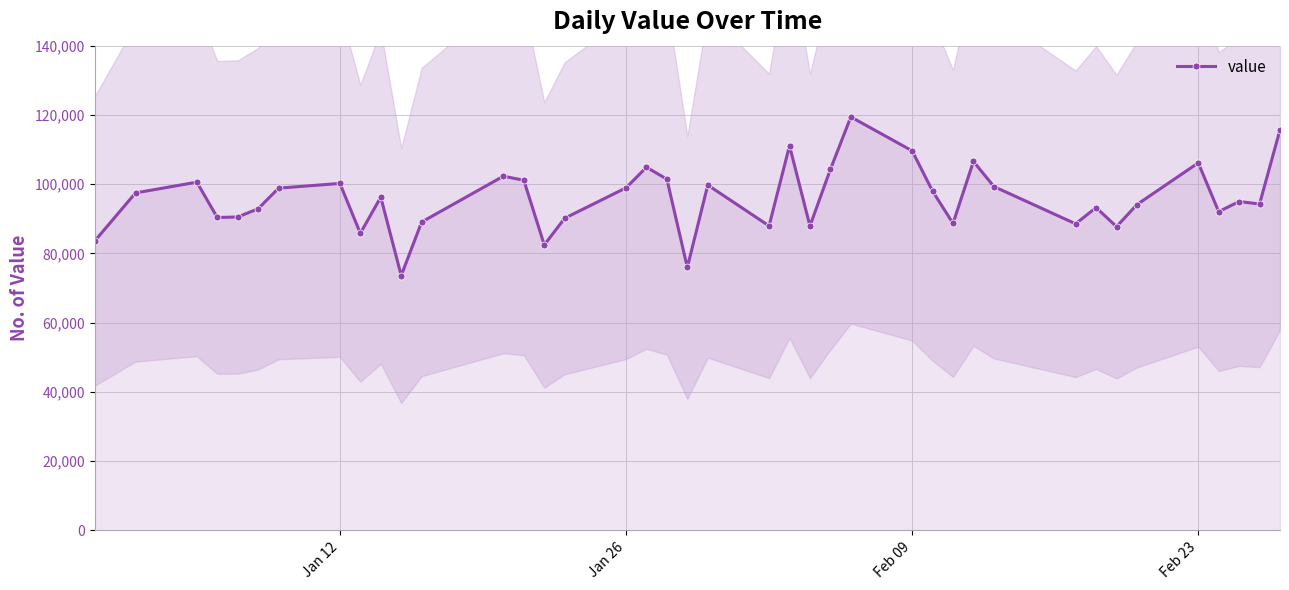

Reading left to right, transcribe all the data shown in this chart.

83548	97455	100566	90355	90503	92881	98834	100202	85789	96240	73574	89048	102285	101121	82433	90143	98925	104873	101430	75925	99733	87929	111077	87906	104253	119415	109618	97966	88652	106564	99298	88531	93221	87720	94086	106135	92047	94971	94256	115697